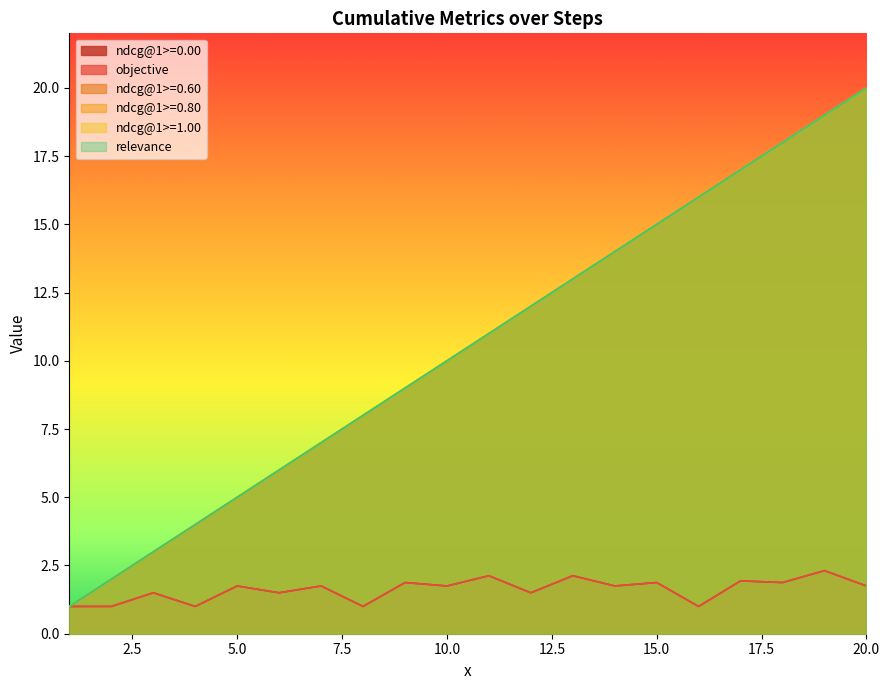

True or false: objective has a value of 2.7 at 3.

False